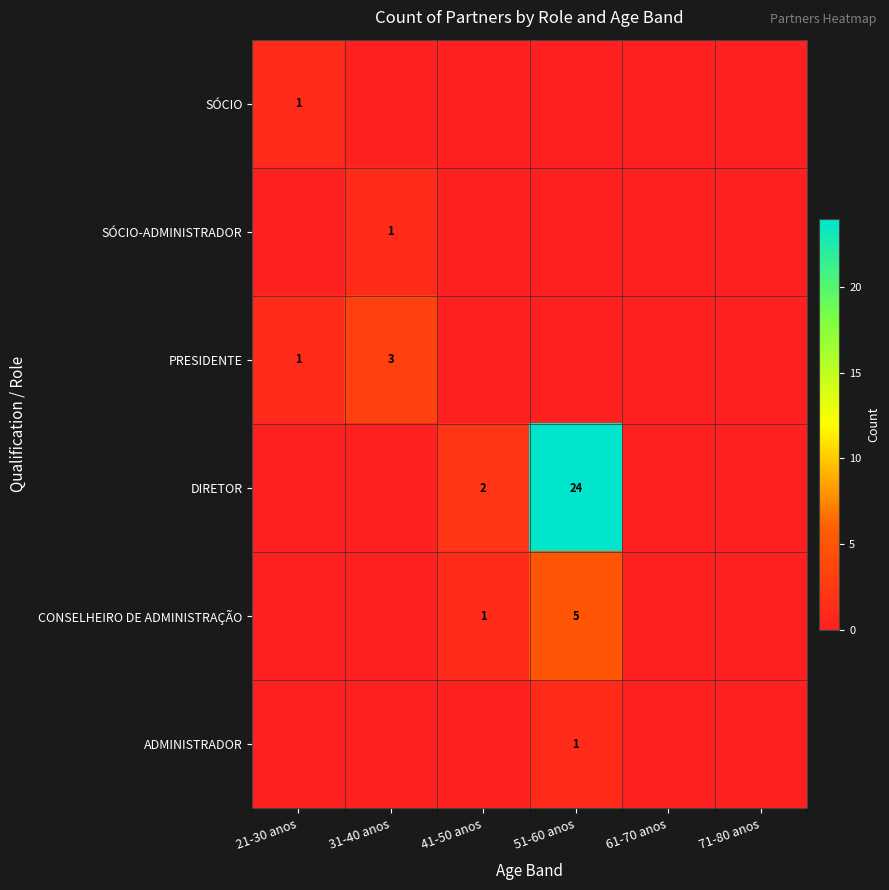

True or false: CONSELHEIRO DE ADMINISTRAÇÃO has a value of 1 at 41-50 anos.

True